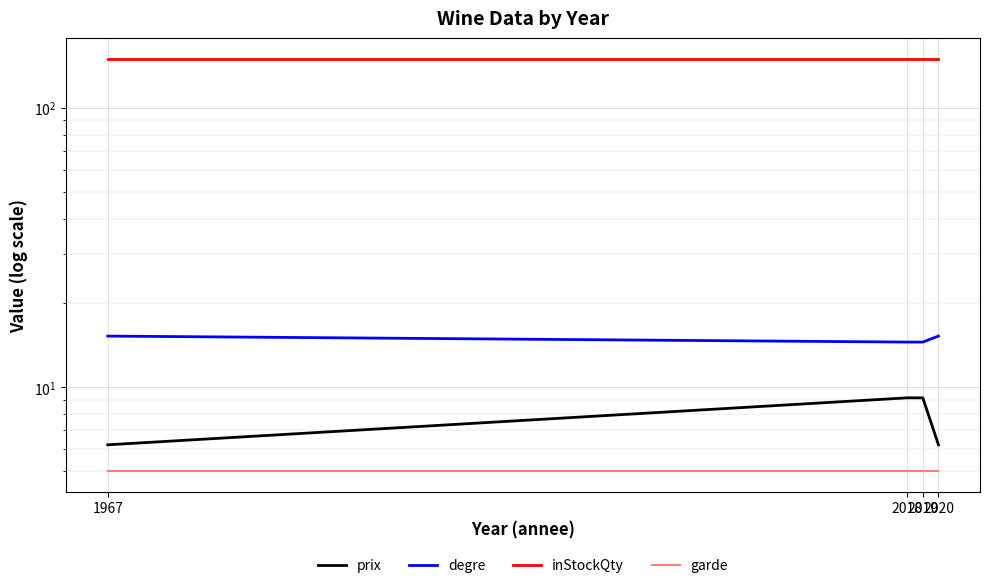

Does the chart display data point markers on the line(s)?

No